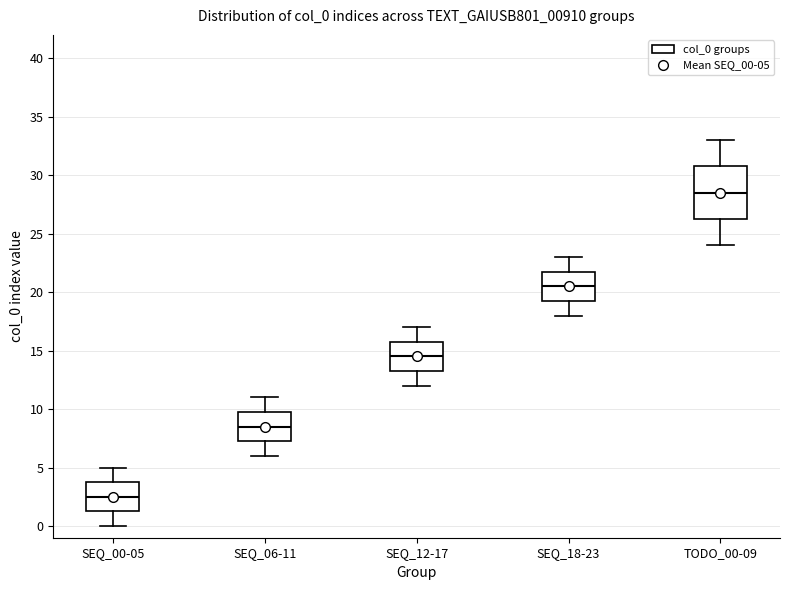

Which box's median line is the lowest?

SEQ_00-05